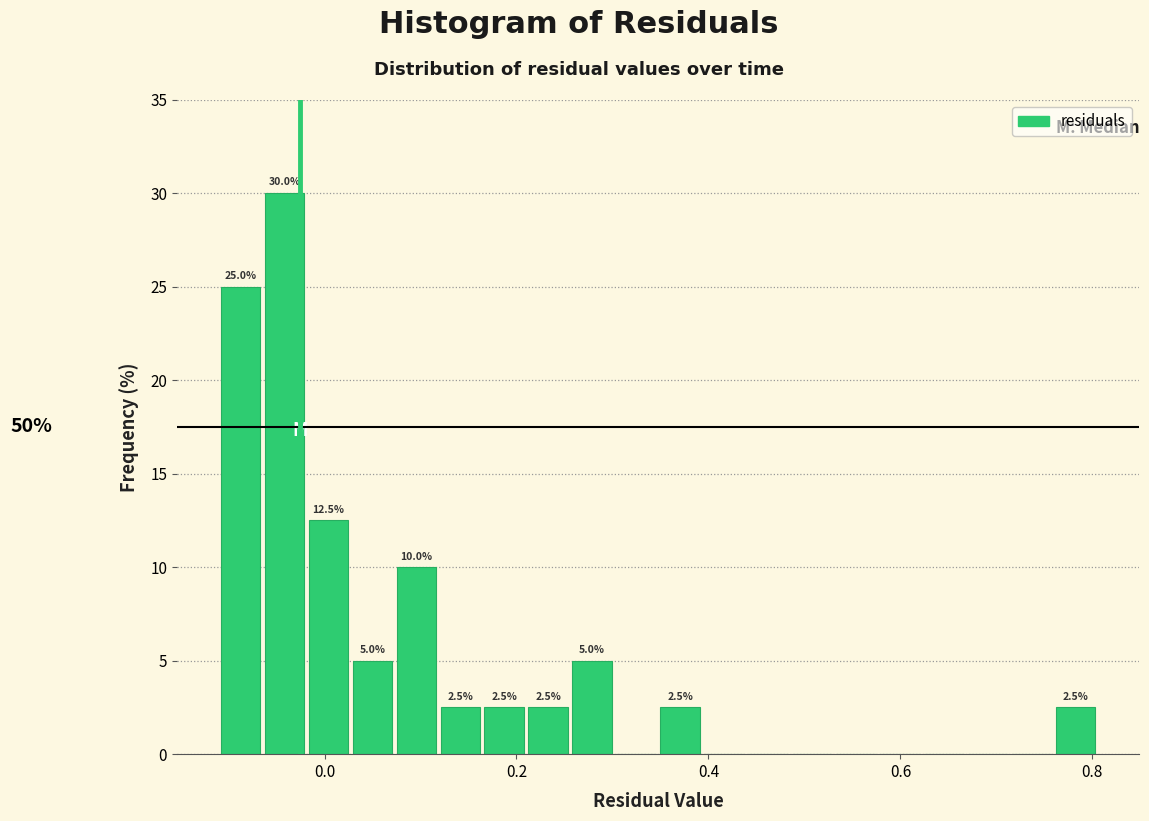

Read against the x-axis, roughly where is the centre of the tallest bar?

-0.04